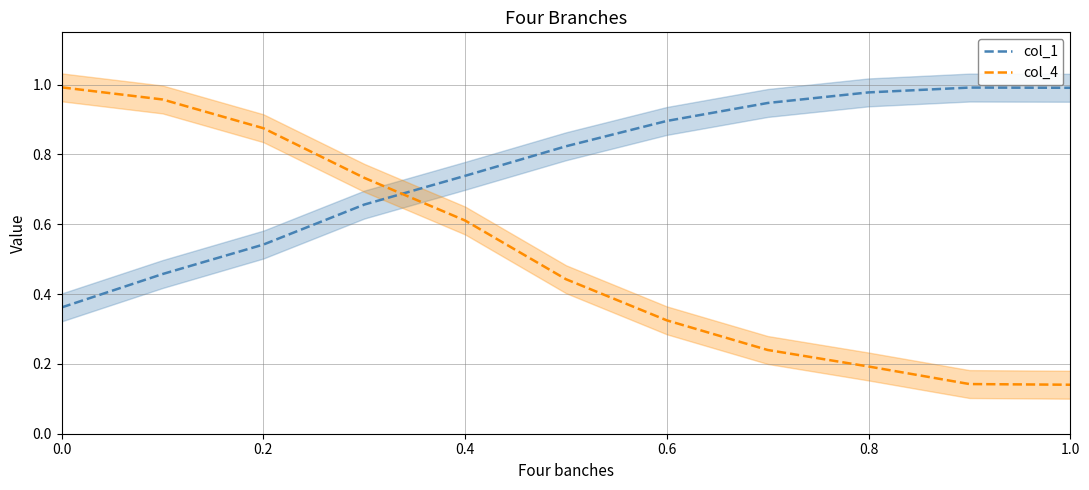

Is the value of col_1 at 0.0 greater than the value of col_4 at 0.2?

No